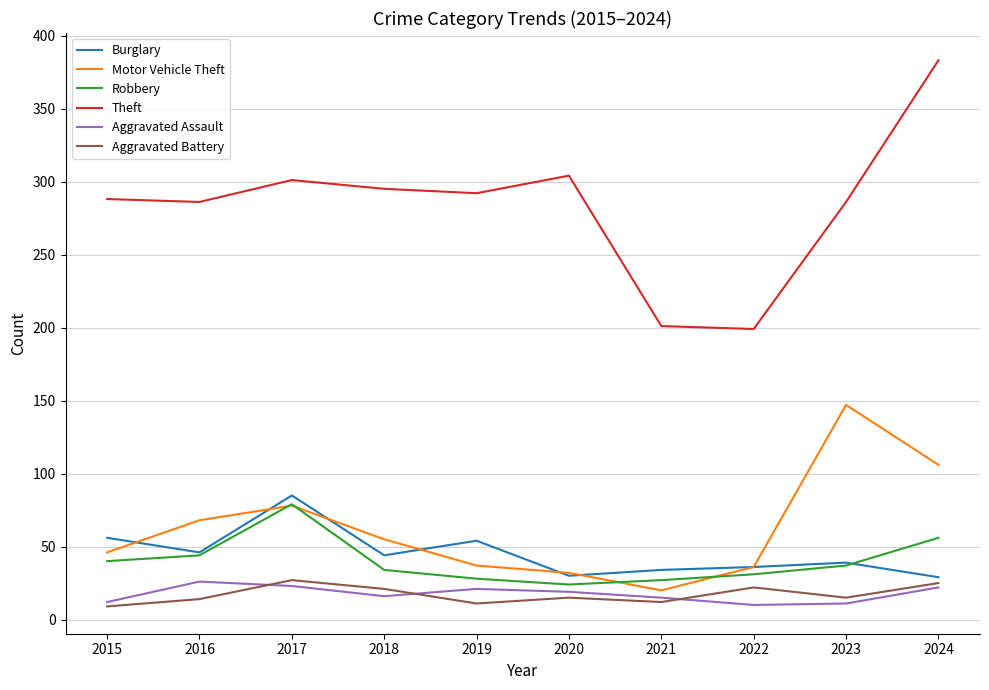

True or false: Aggravated Battery and Burglary intersect in this chart.

False